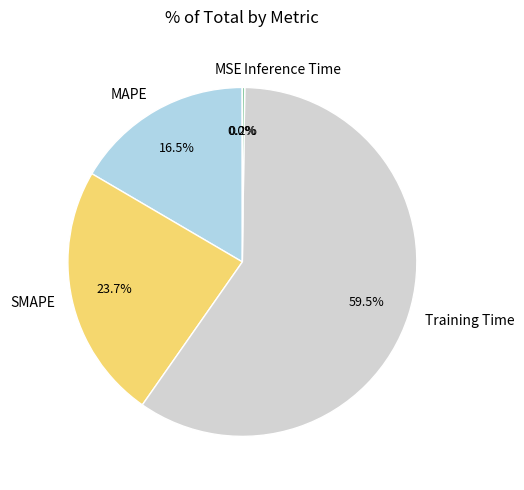

Which has a higher value, SMAPE or MAPE?

SMAPE